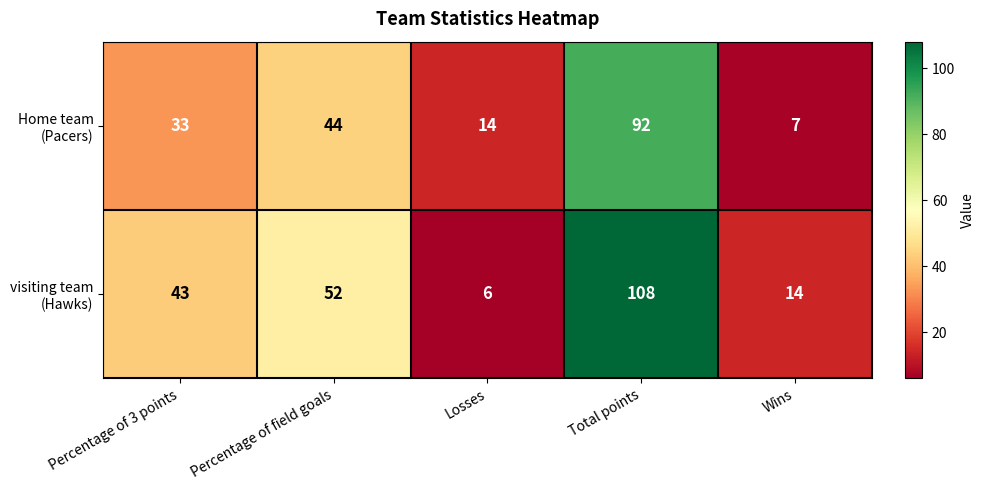

What is the total value across all series at Total points?

200